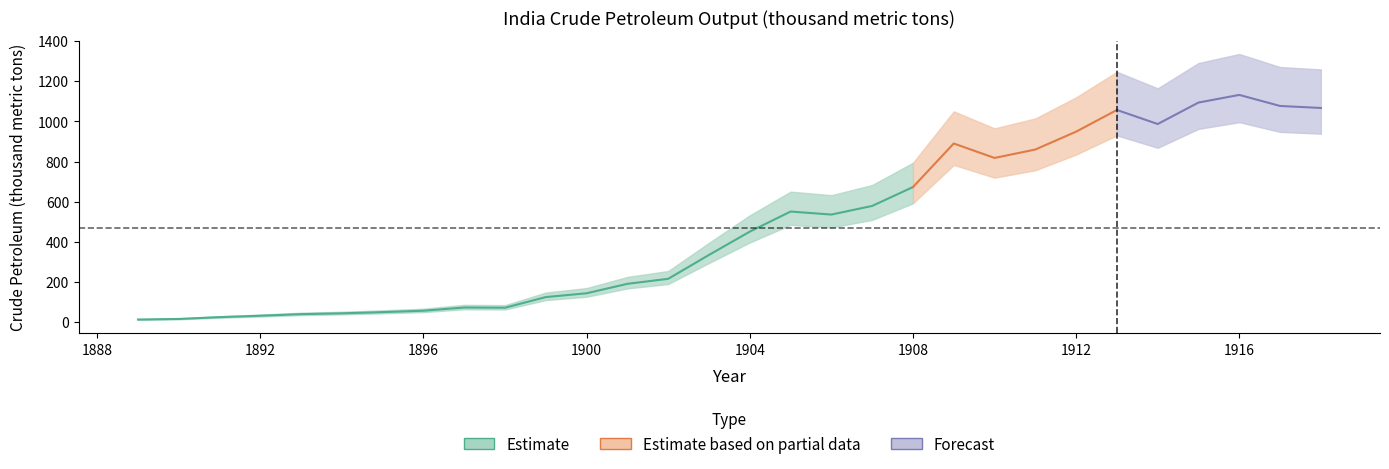

What is the average value?

472